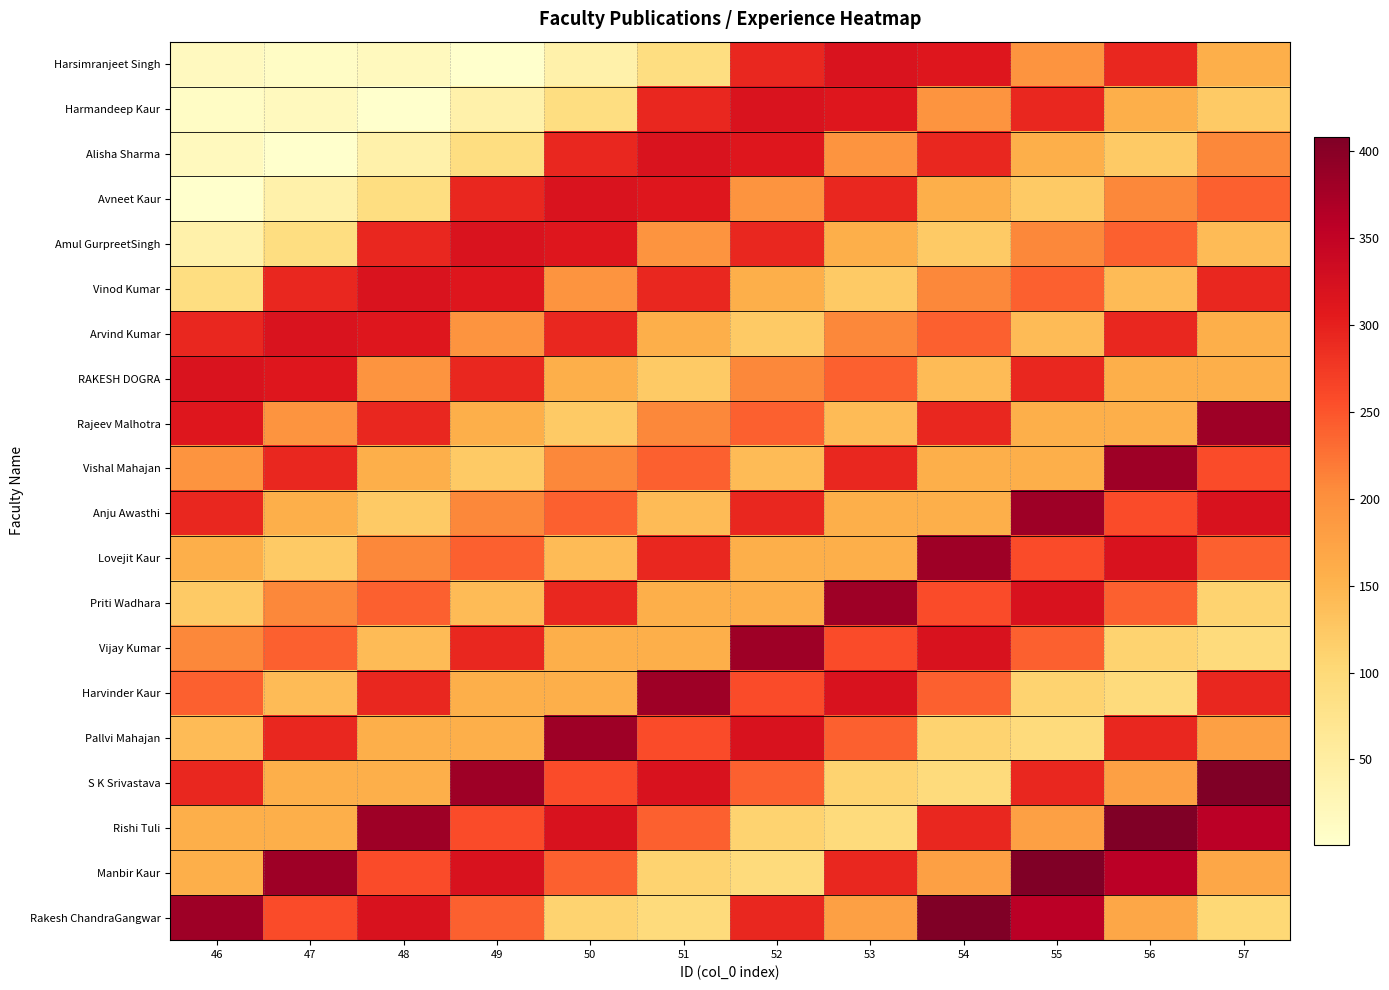

Which series has the largest total across all categories?

Manbir Kaur